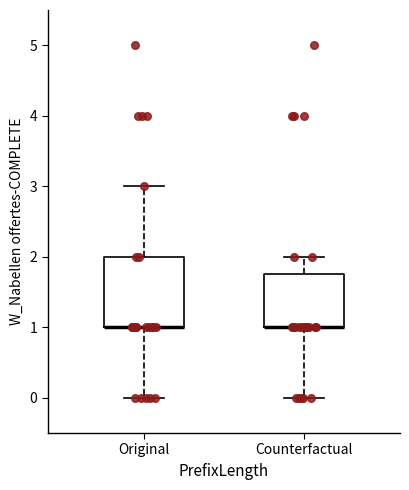

Reading left to right, read every box against the y-axis: the position of its median line, the range the box covers, and the ends of its whiskers. The values are not printed on the chart, so give them approximately, as read against the axis.

Original: median 1.0 (drawn on the box's lower edge), box 1.0 to 2.0, whiskers 0.0 to 3.0
Counterfactual: median 1.0 (drawn on the box's lower edge), box 1.0 to 1.8, whiskers 0.0 to 2.0